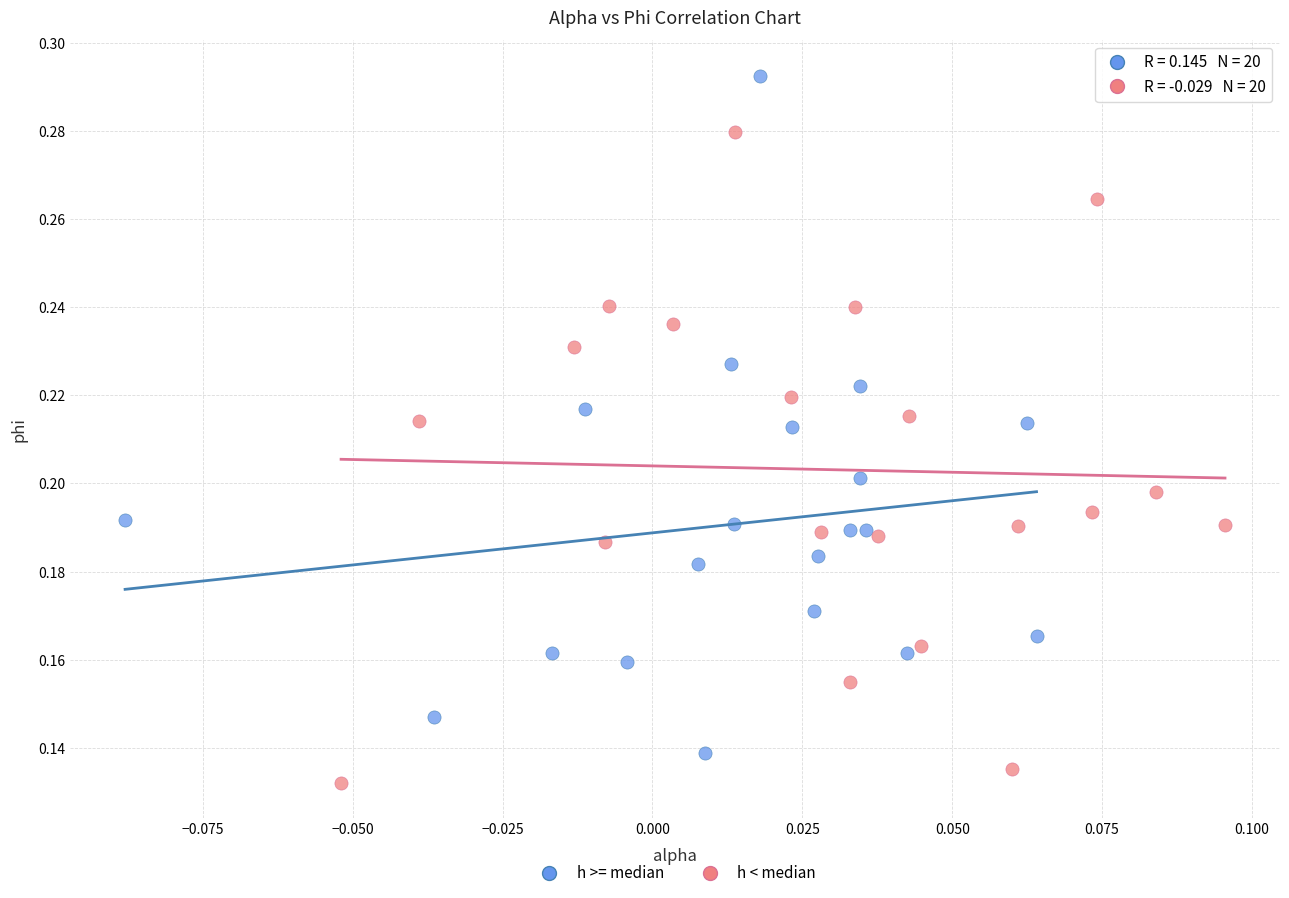

Which series contains the highest Y value?

h >= median